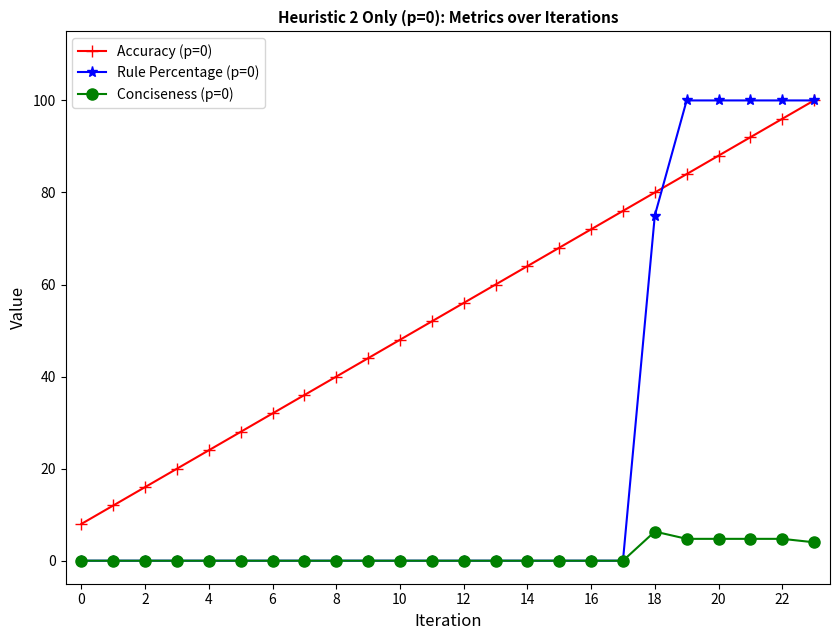

What are all the series names shown in the legend?

Accuracy (p=0), Rule Percentage (p=0), Conciseness (p=0)